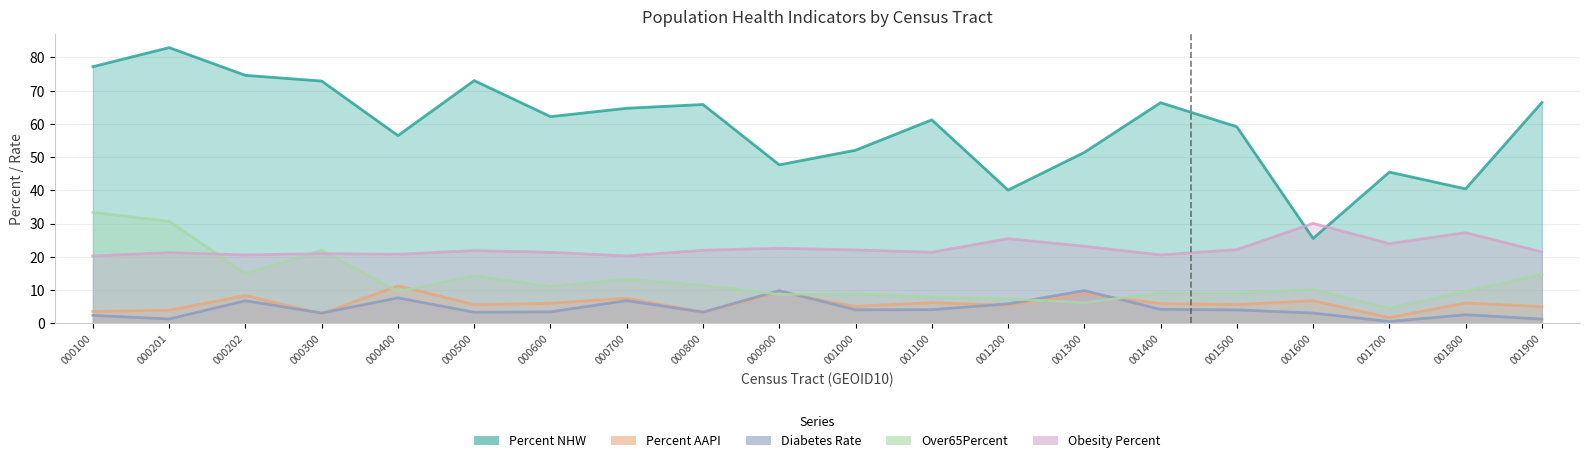

Where is Diabetes_Rate nearest to the value 5?

001400